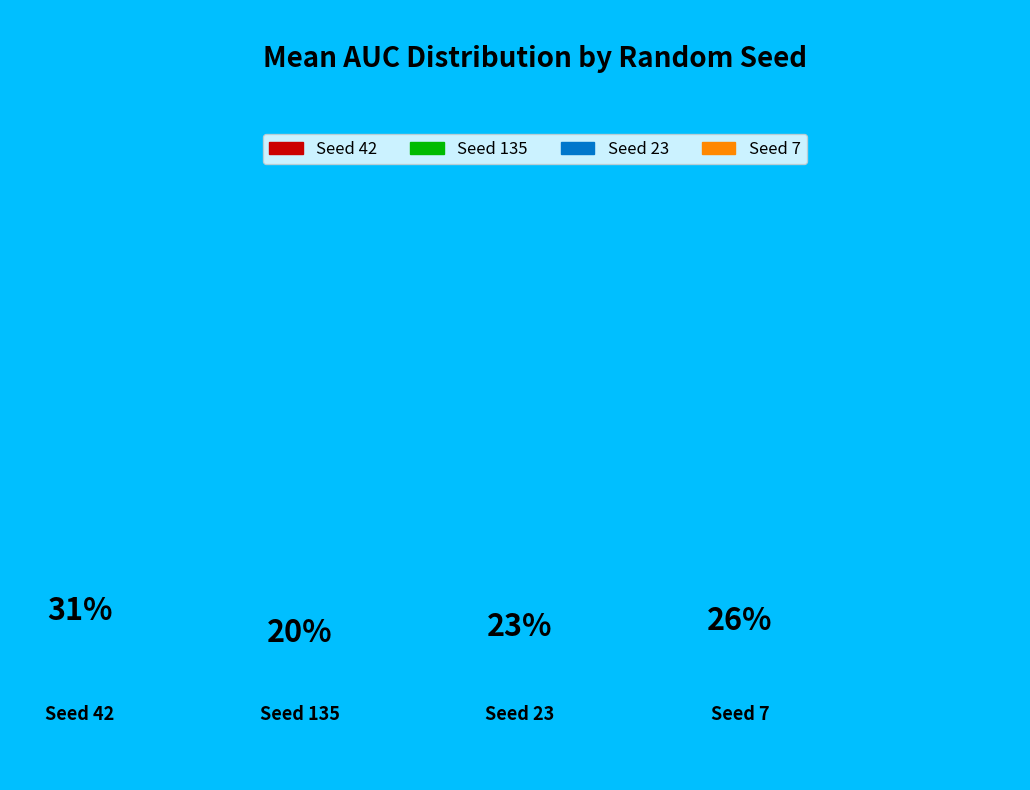

Combined, do 2 and 5 account for over 50%?

No